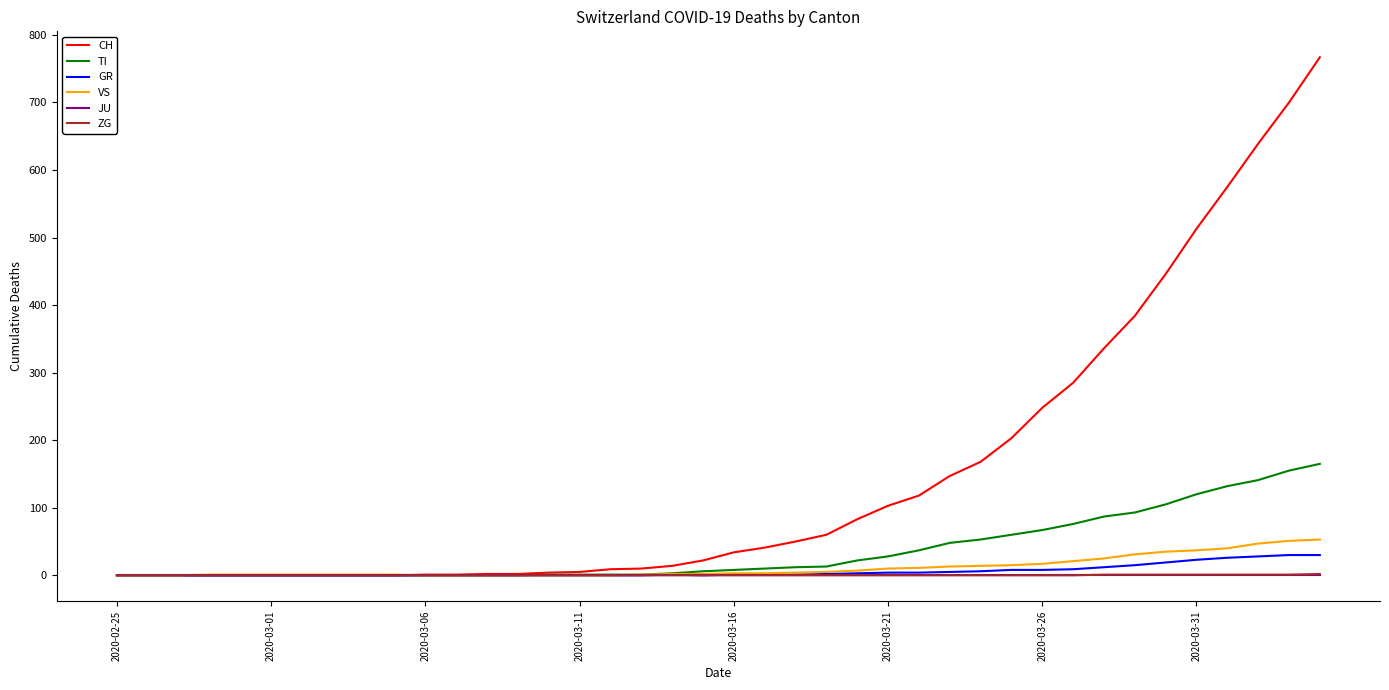

What is the difference between the maximum and second lowest values in the GR series?

30